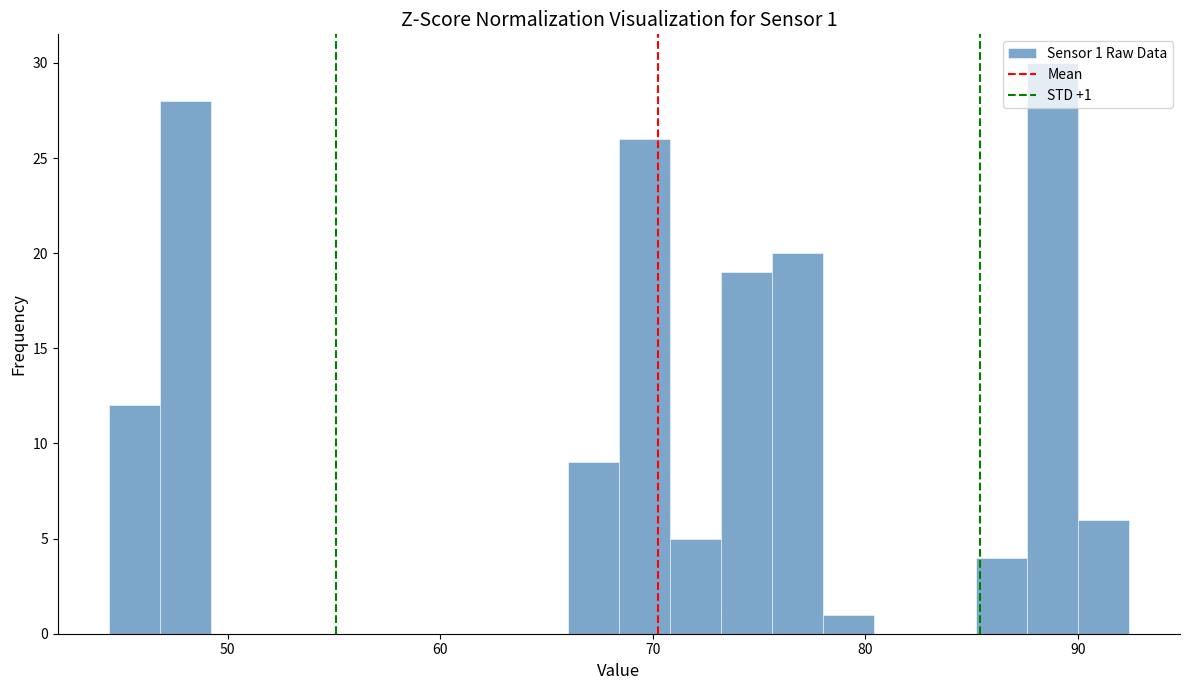

Around what value on the x-axis is the tallest bar? Give the approximate position of its centre, as read against the axis.

89